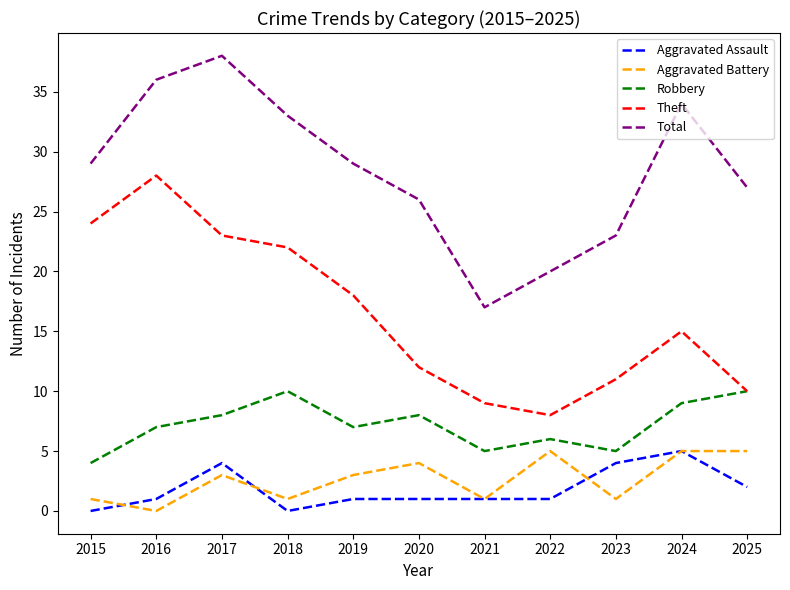

What are all the series names shown in the legend?

Aggravated Assault, Aggravated Battery, Robbery, Theft, Total